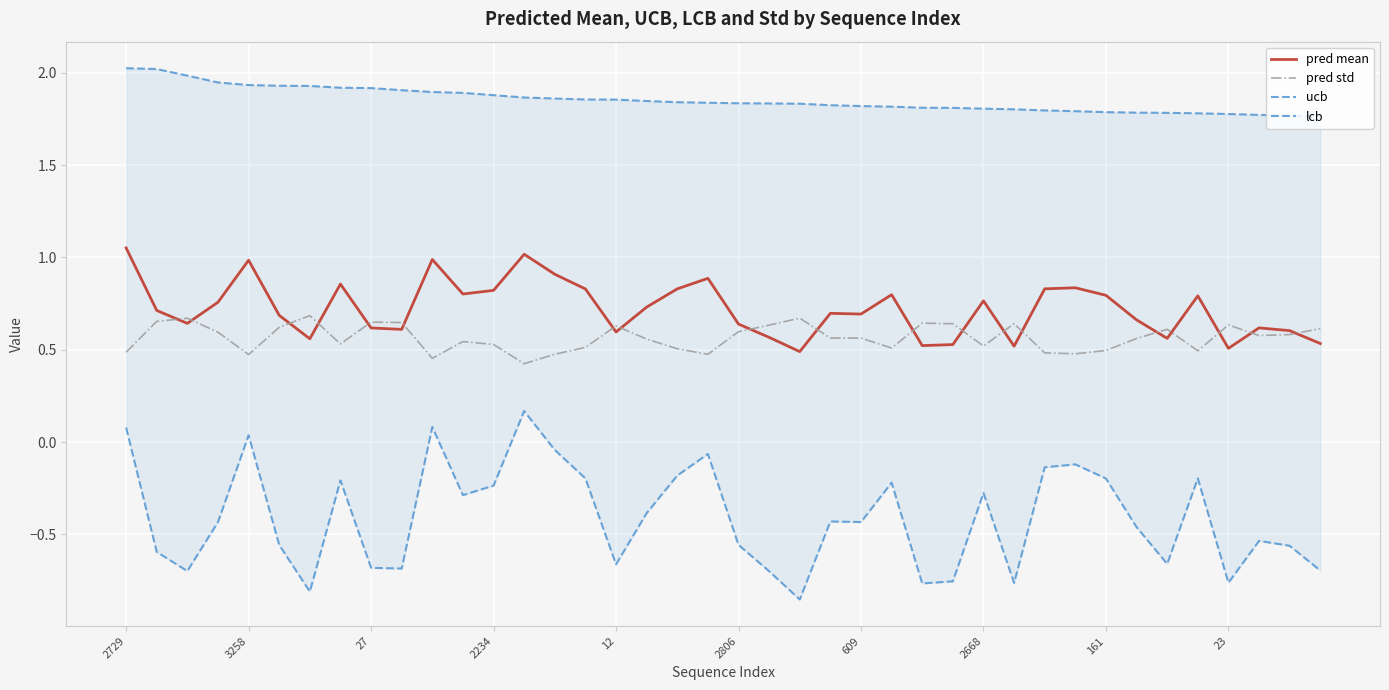

True or false: pred mean and ucb intersect in this chart.

False